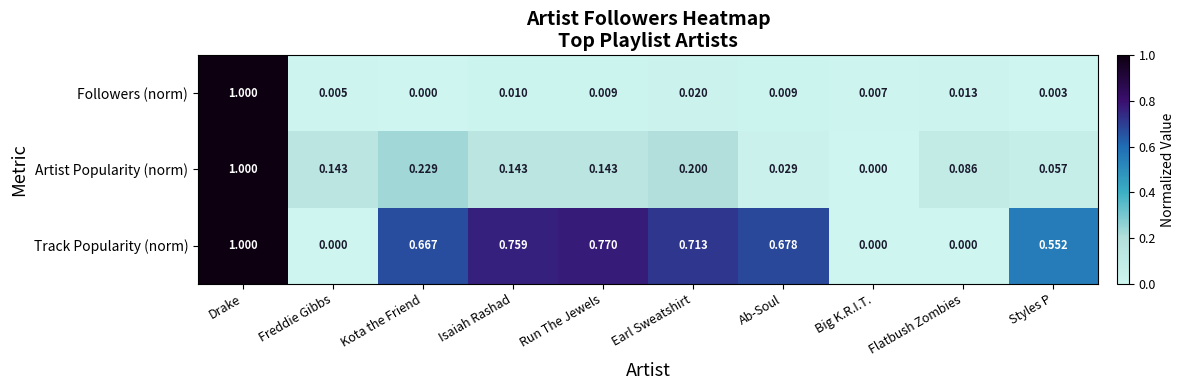

Which series changed the most between Run The Jewels and Flatbush Zombies?

Track Popularity (norm)